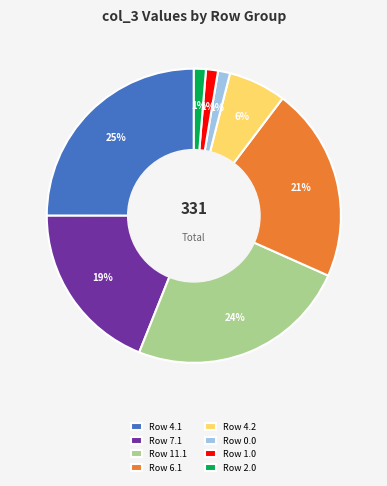

Which category has the biggest portion of the pie?

Row 4.1